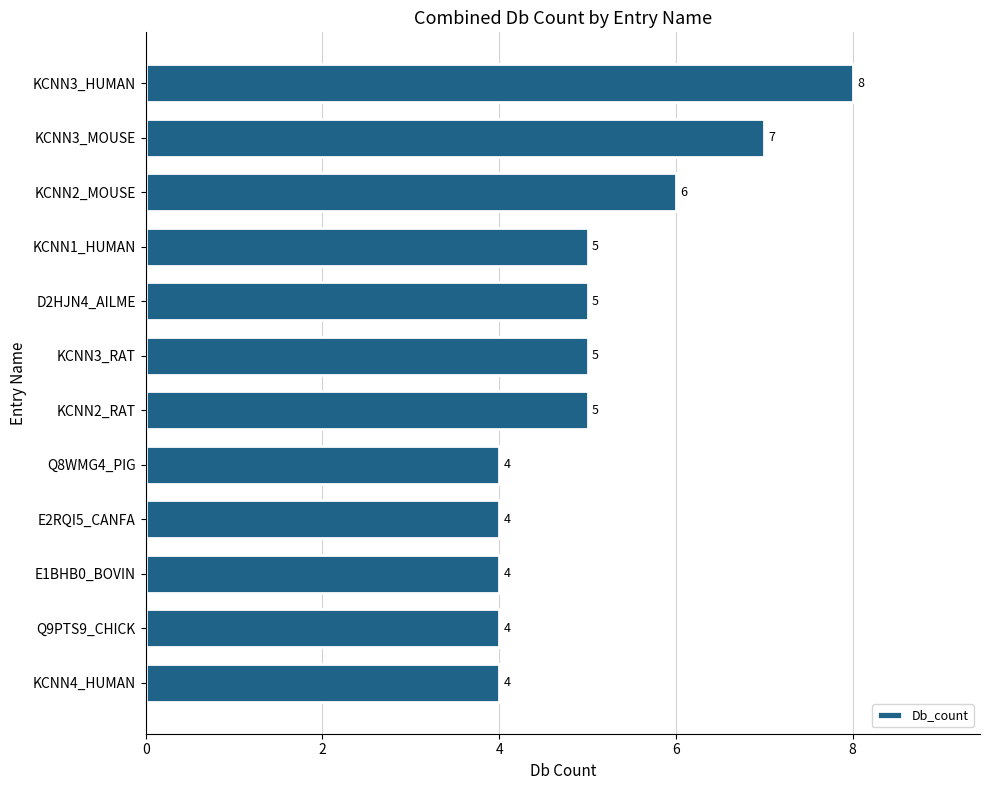

Reading top to bottom, what are all the values shown in this chart?

8	7	6	5	5	5	5	4	4	4	4	4